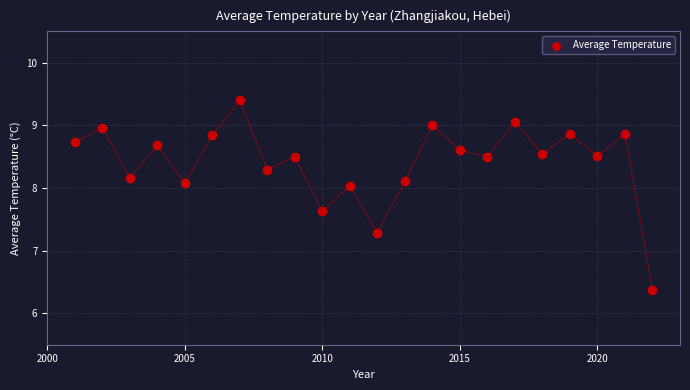

What Y value in the scatter plot is closest to 7?

7.3